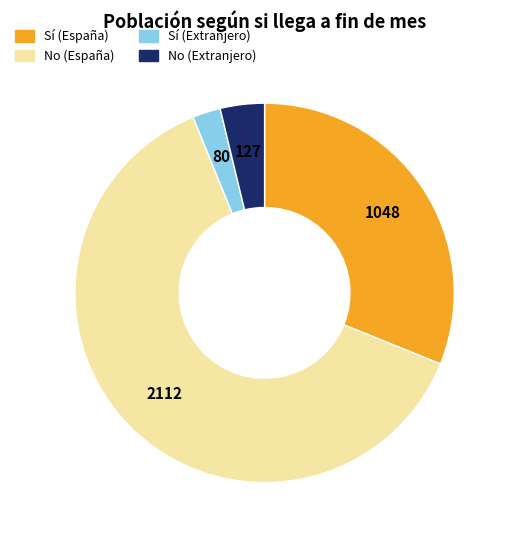

Which slice is the largest?

No (España)